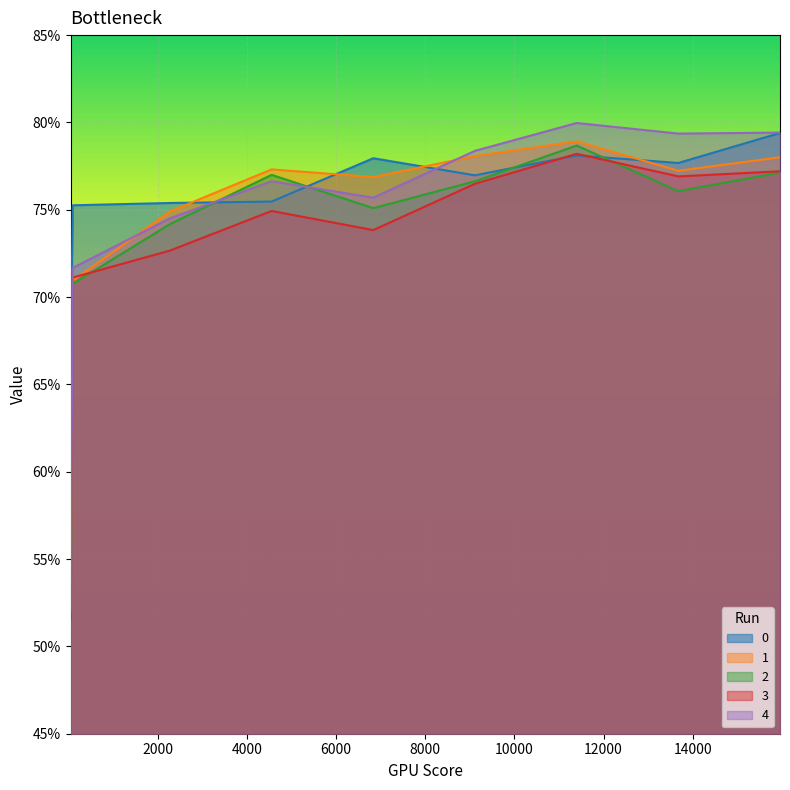

Does the chart display data point markers on the line(s)?

No